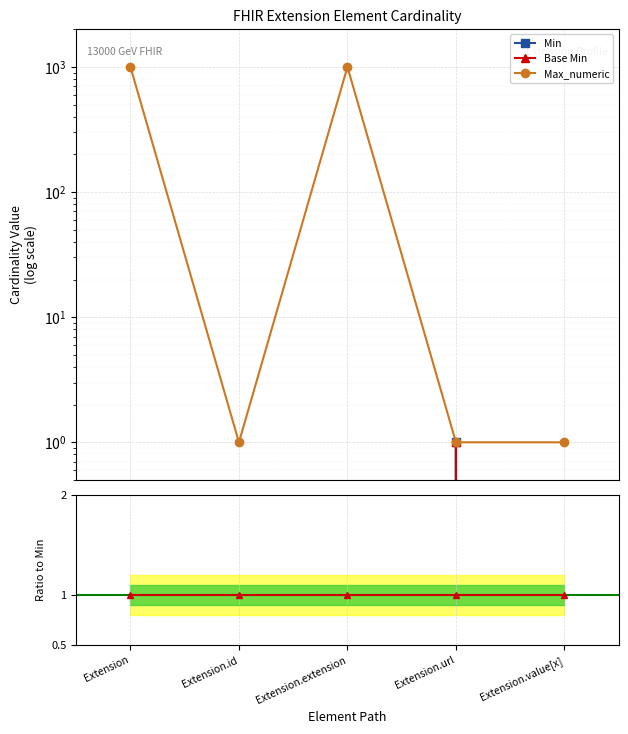

True or false: Base Min / Min has a value of 1 at Extension.extension.

True